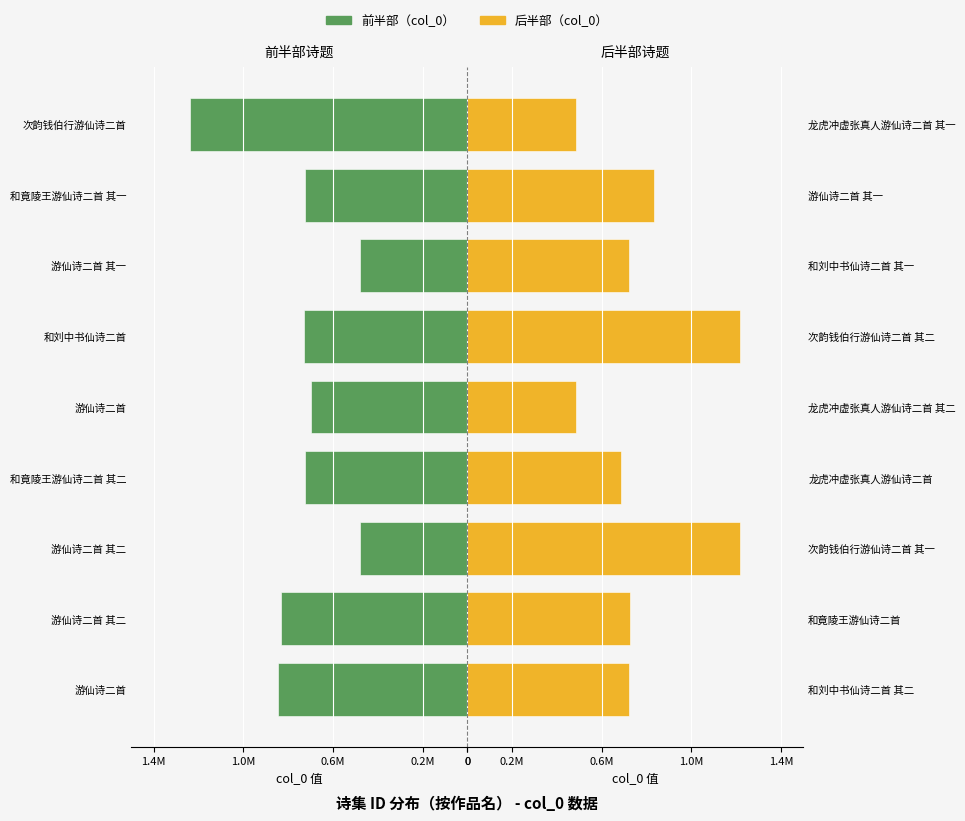

At how many categories does at least one series exceed -676176?

9